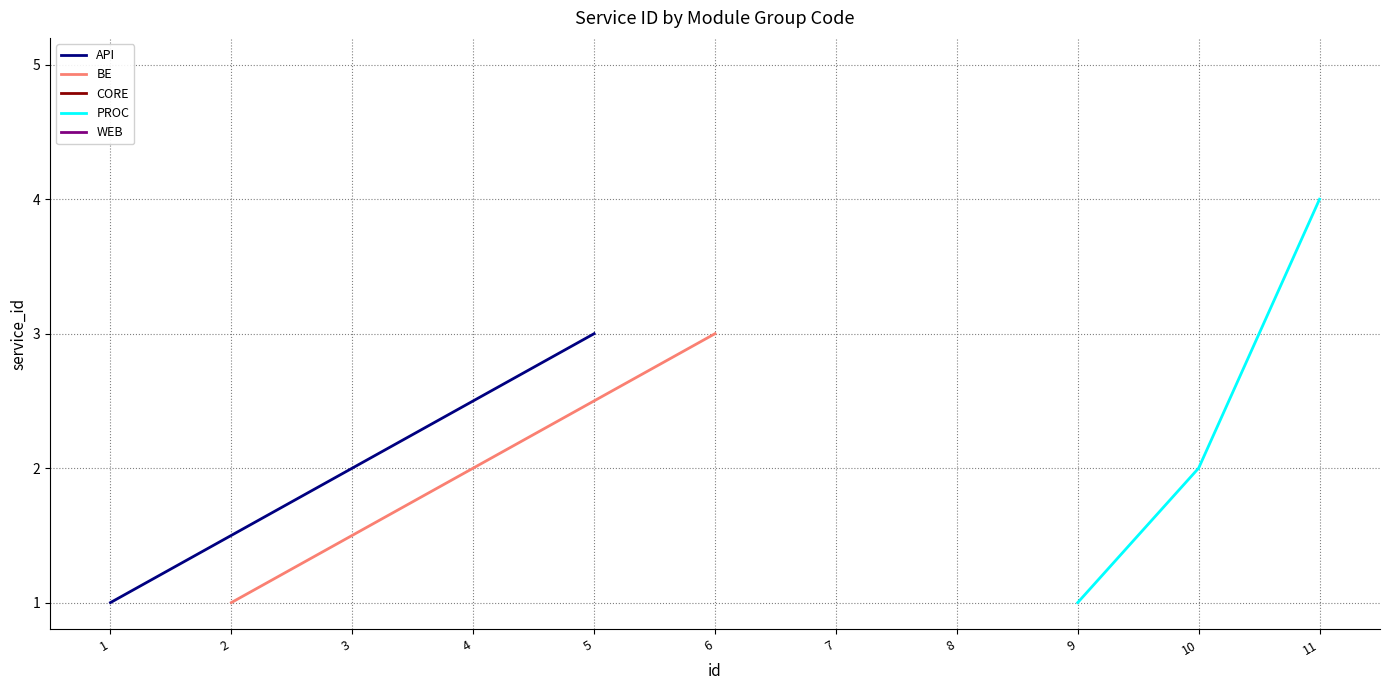

At which label does API reach its peak?

5